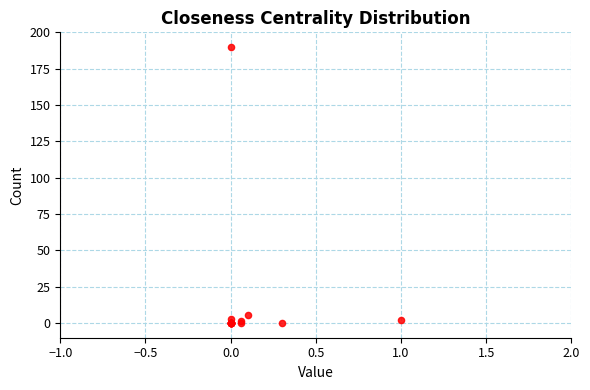

What Y value in the scatter plot is closest to 95?

5.8